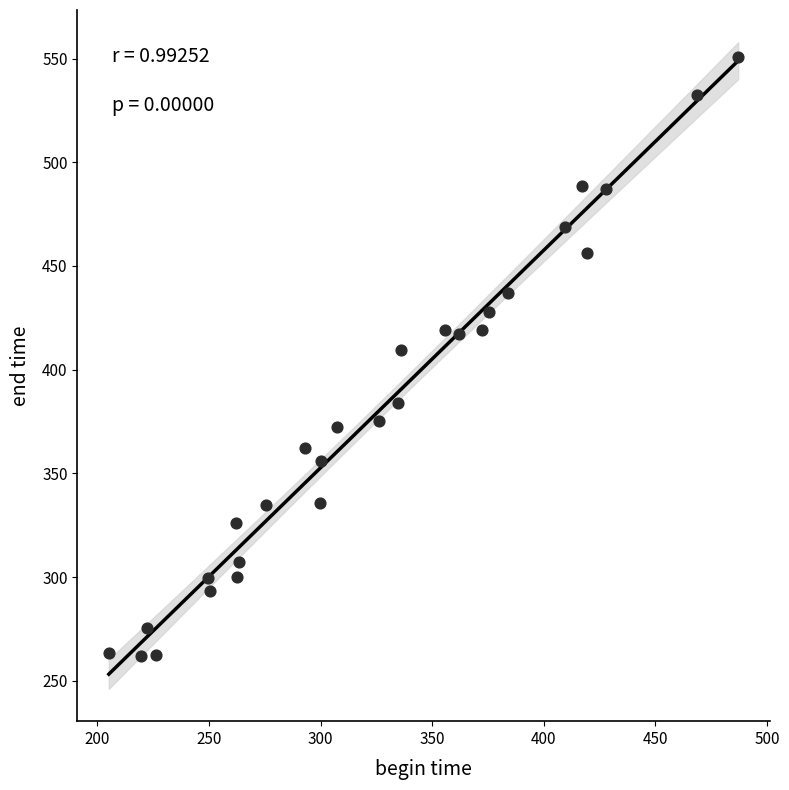

What Y value in the scatter plot is closest to 406?

409.5